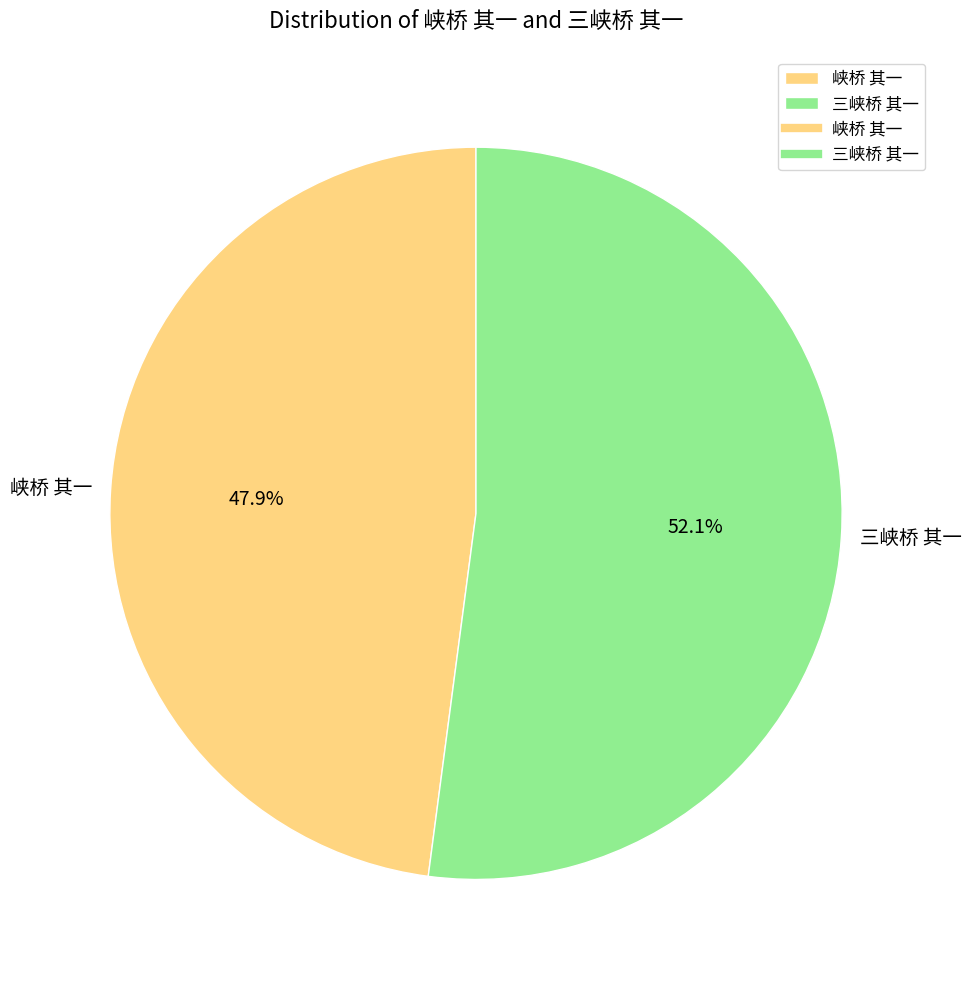

Combined, what portion of the pie is 三峡桥 其一 and 峡桥 其一?

100.0%